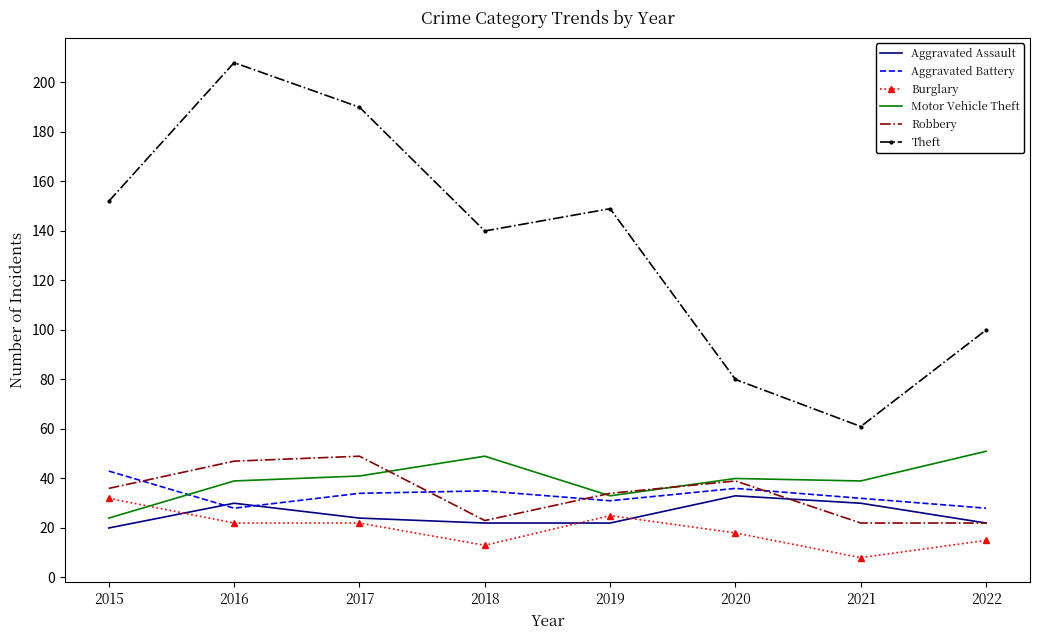

What is the spread (max minus min) of values at 2019?

127